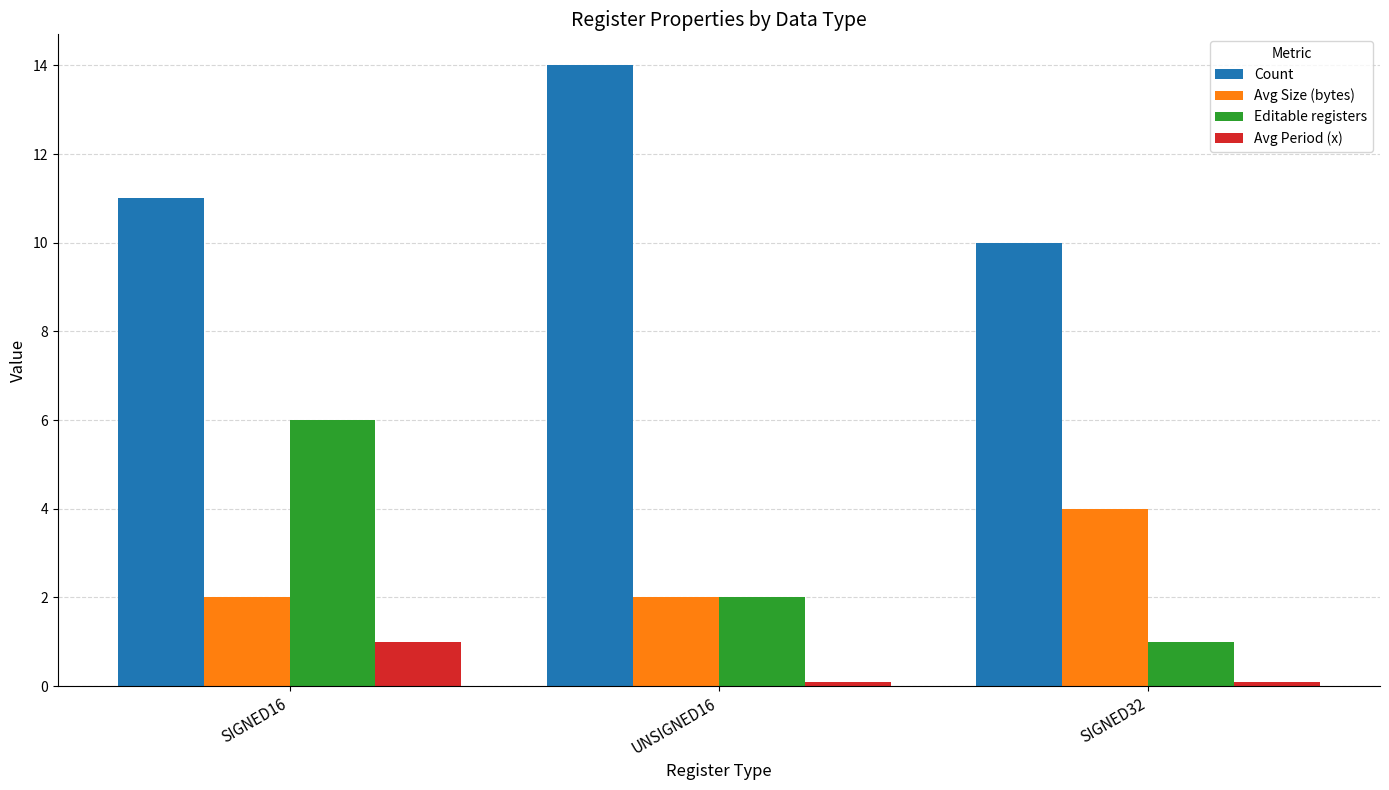

Is it true that Editable registers equals 1.6 at SIGNED32?

False